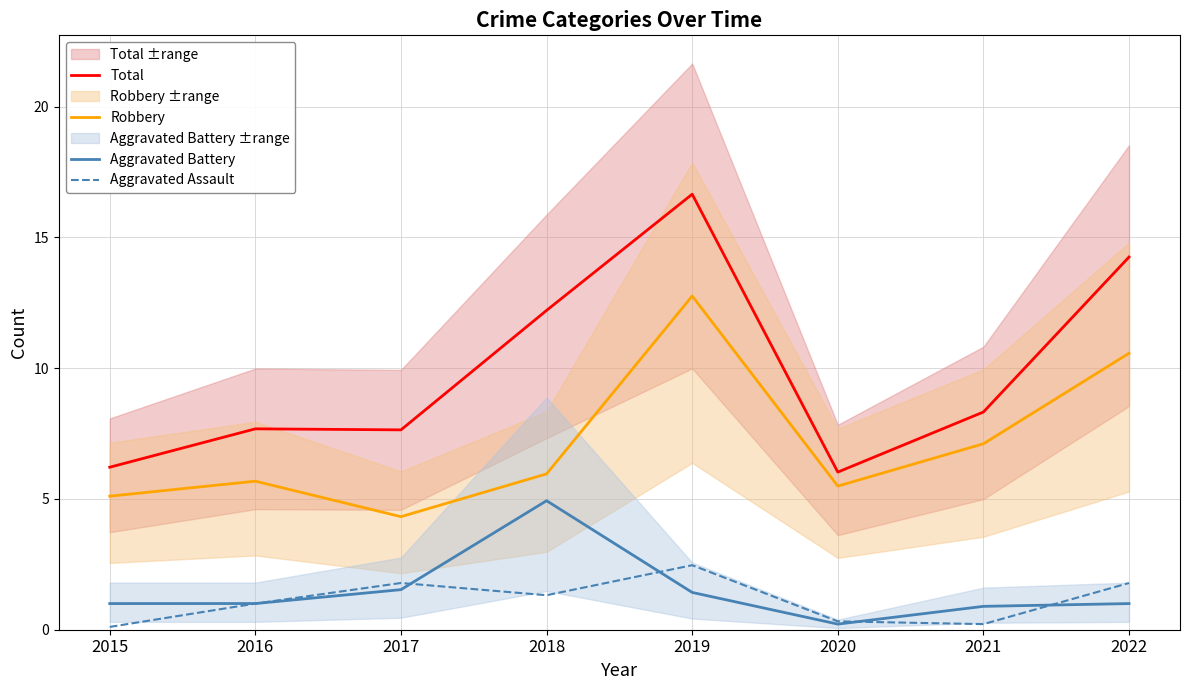

What is the maximum value shown in the chart?

16.7